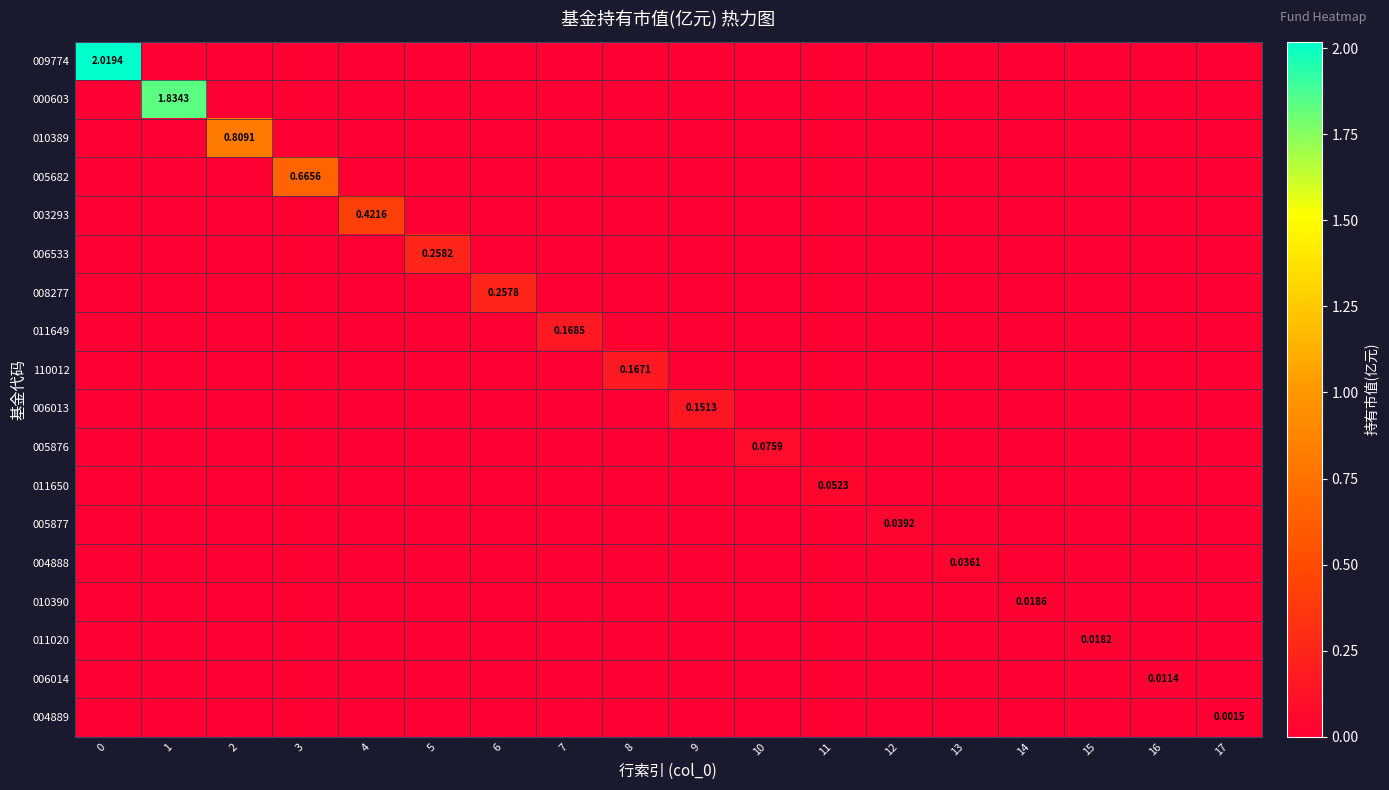

The 003293 series shows -0.2 at 11. True or false?

False